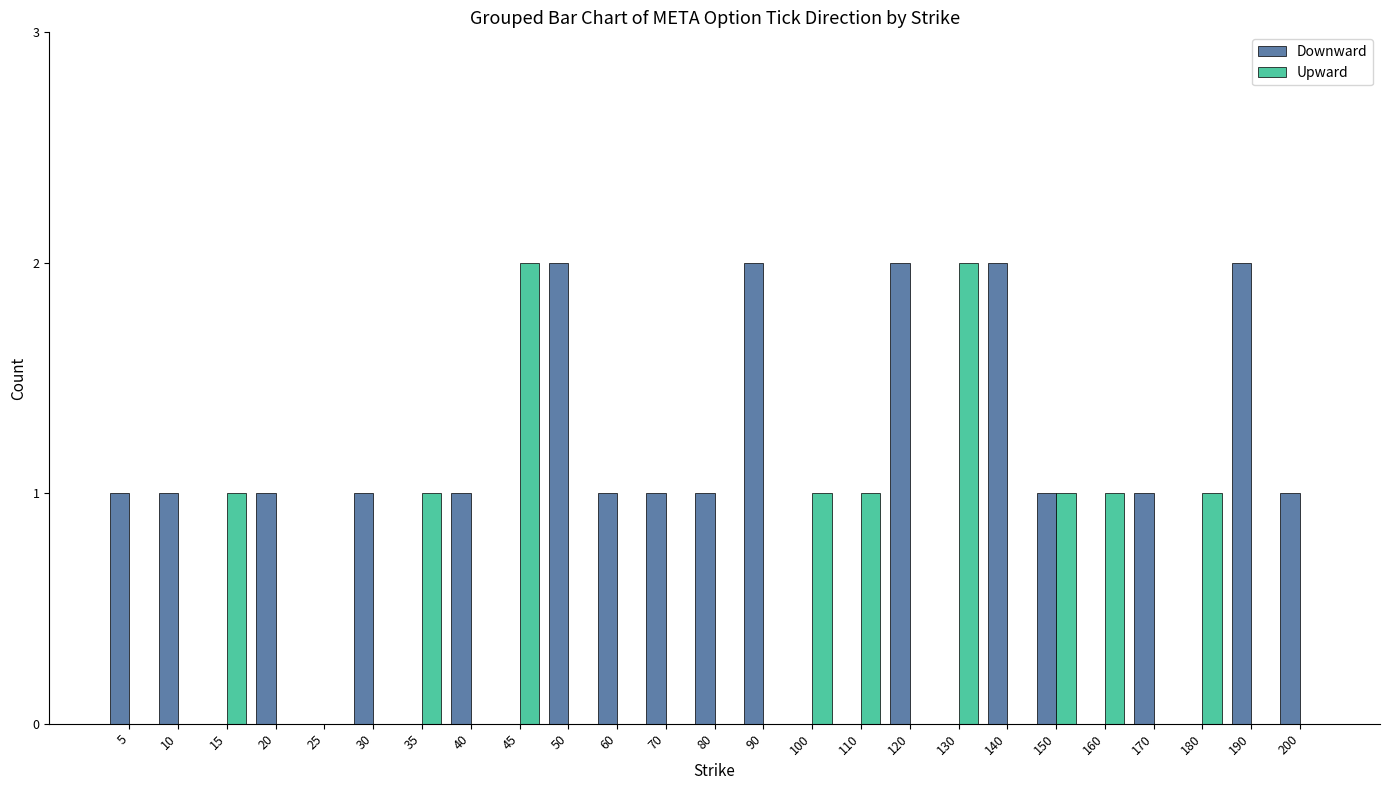

How many groups of bars are there?

25